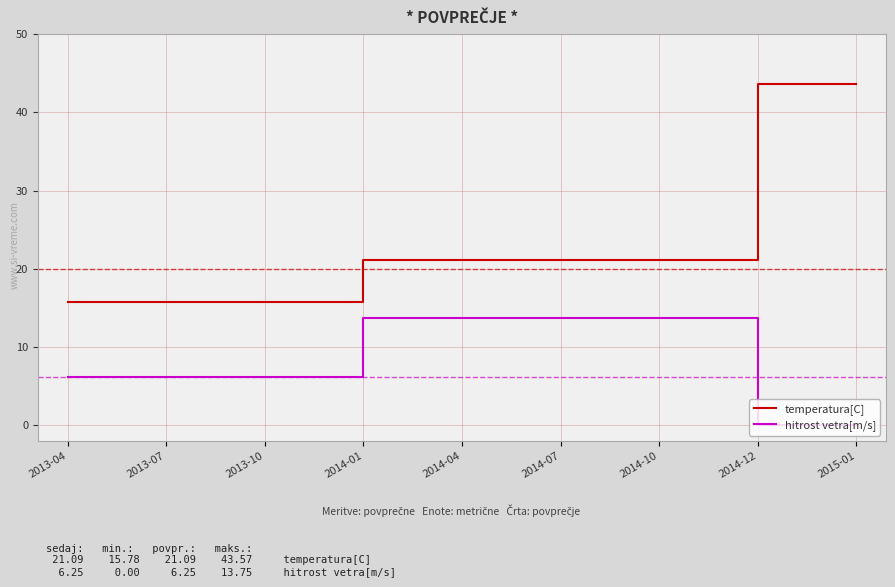

Which series has the widest spread of values?

temperatura[C]